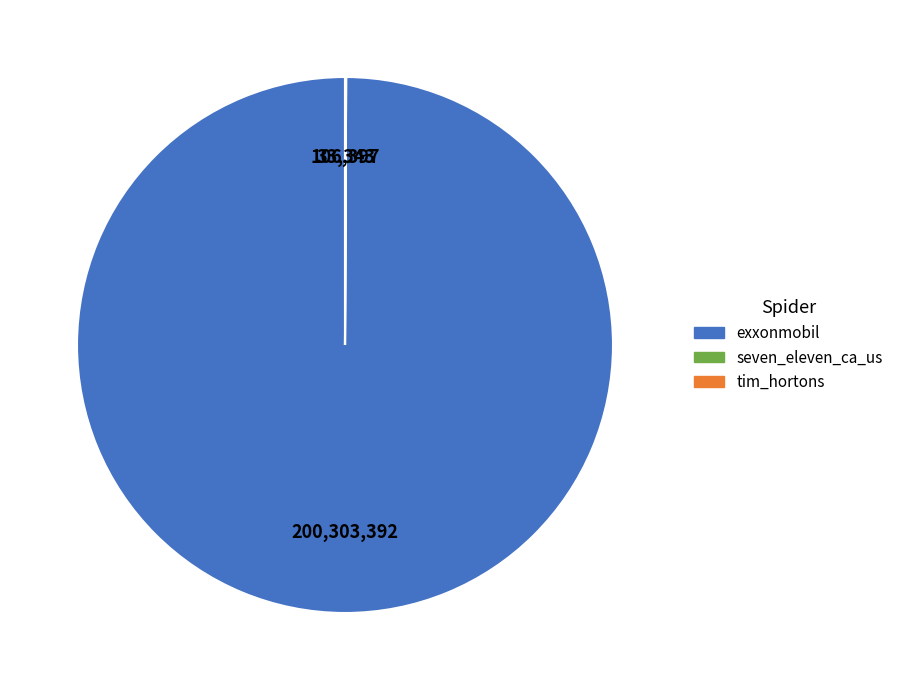

What is the largest slice in the pie chart?

exxonmobil